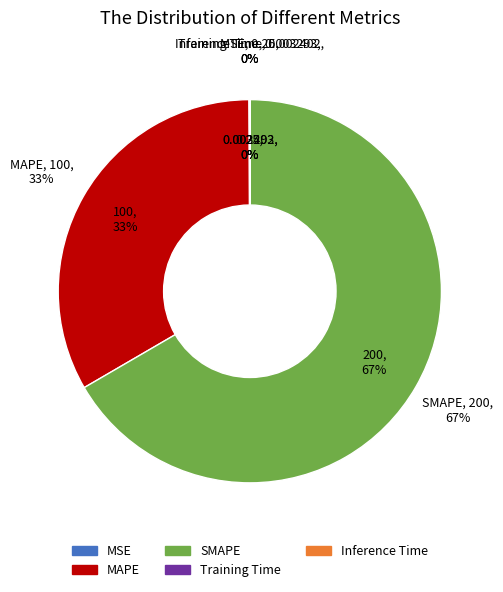

Which slice is the largest?

SMAPE